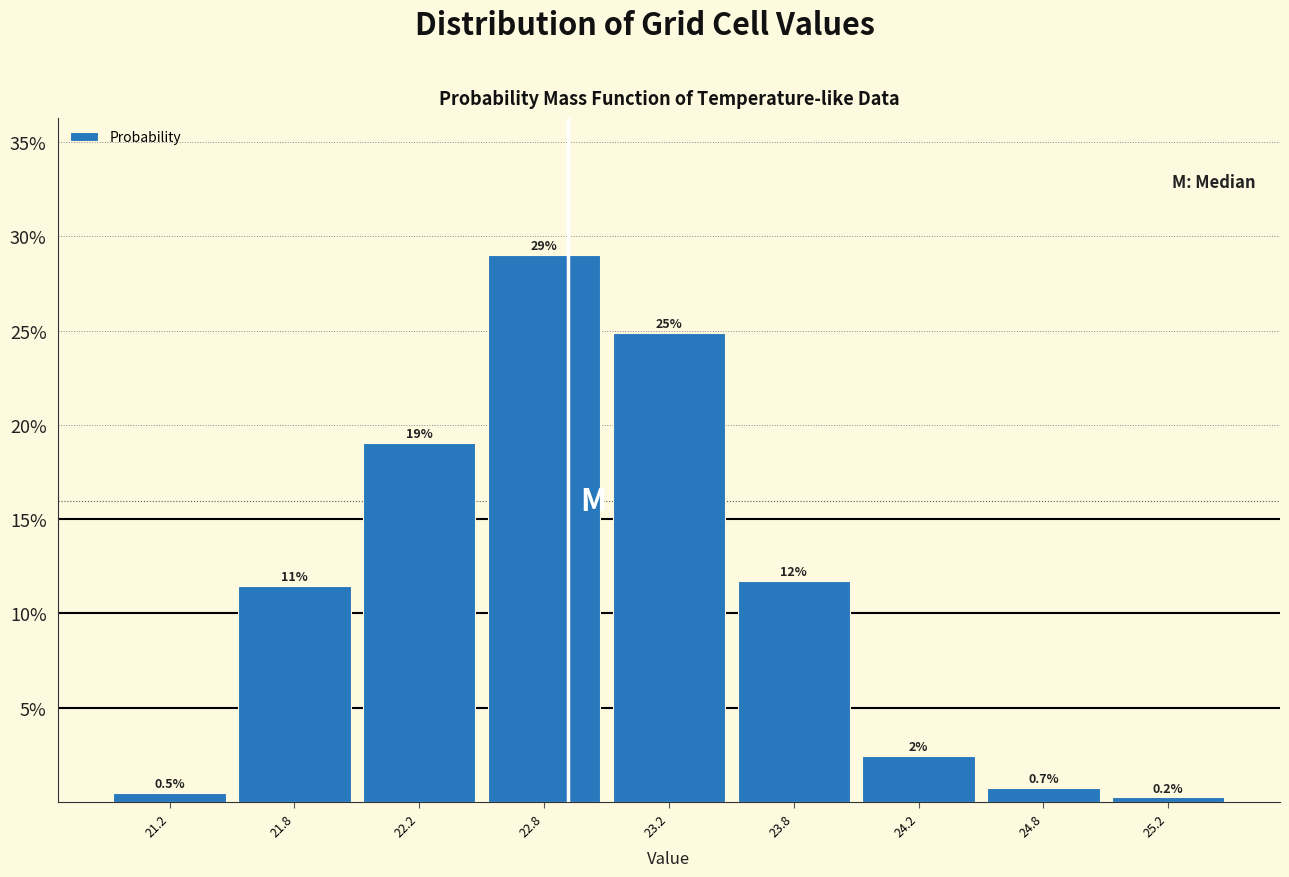

What position from the left is 25.2?

9